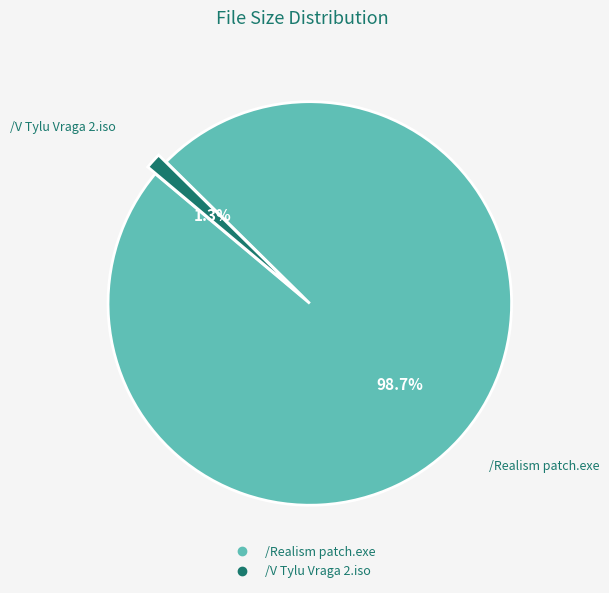

To the nearest percent, what percentage of the pie is /Realism patch.exe?

99%